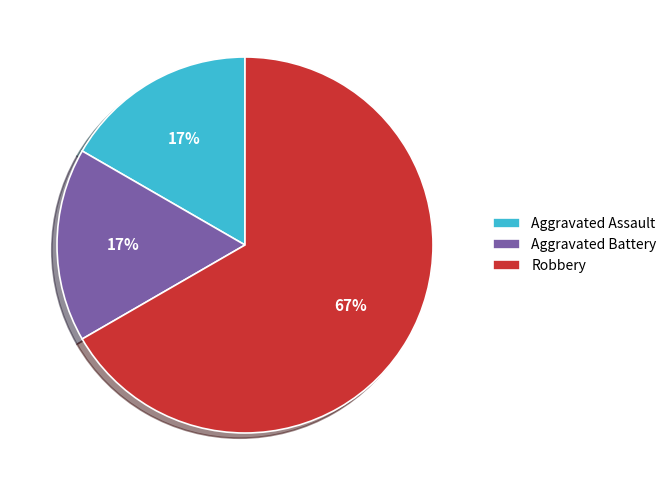

To the nearest percent, what is the difference between the Aggravated Assault and Robbery slice percentages?

50%